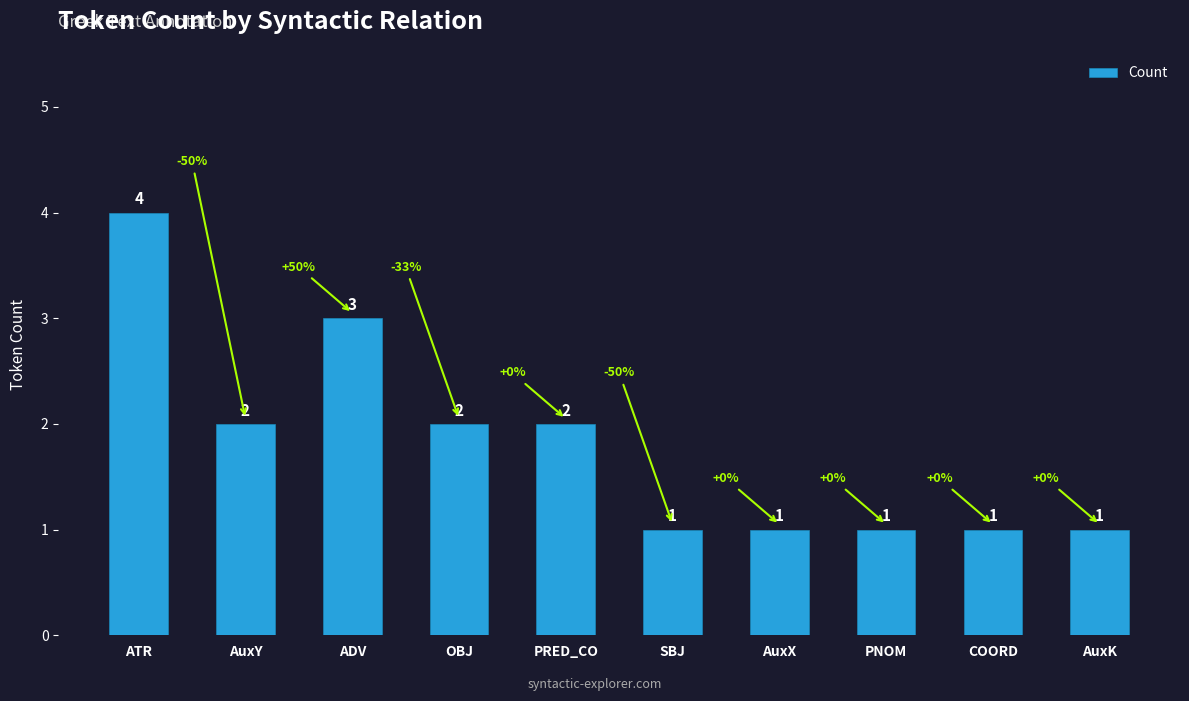

Where does the data first go above 2?

ATR